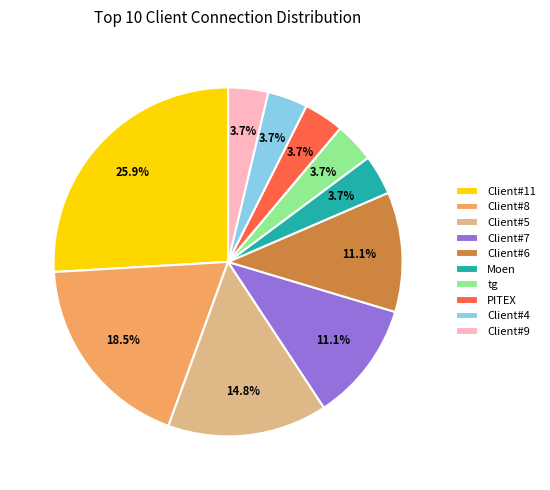

Which category has the biggest portion of the pie?

Client#11